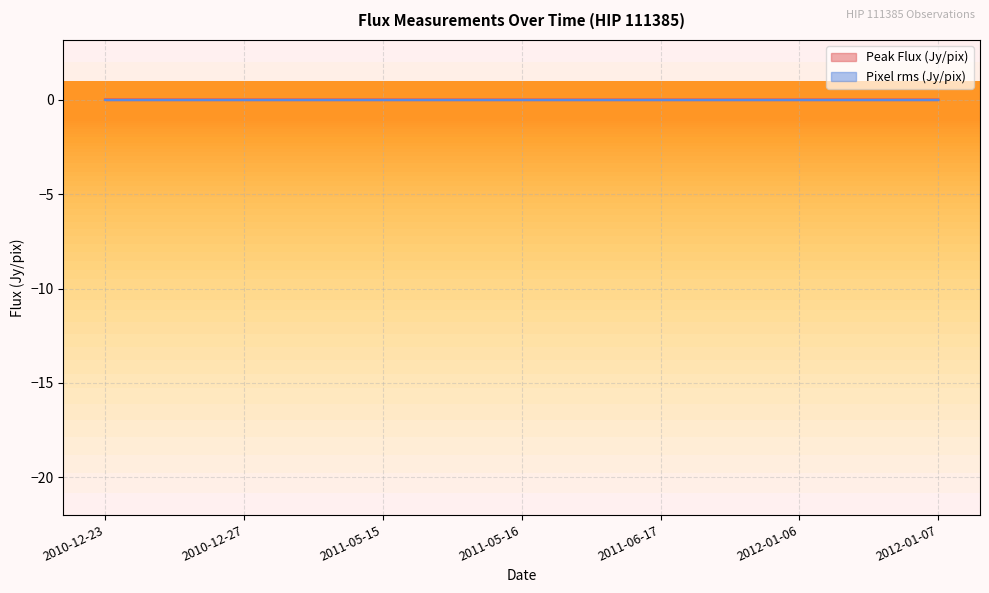

How many interior local valleys does the Peak Flux (Jy/pix) series have?

1